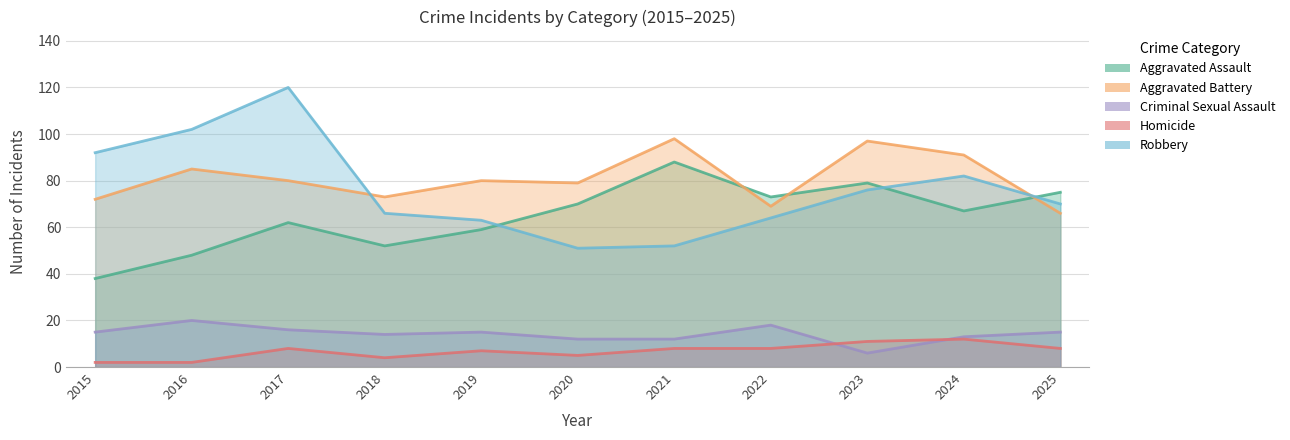

Reading right to left, transcribe all the data shown in this chart.

Aggravated Assault: 75	67	79	73	88	70	59	52	62	48	38
Aggravated Battery: 66	91	97	69	98	79	80	73	80	85	72
Criminal Sexual Assault: 15	13	6	18	12	12	15	14	16	20	15
Homicide: 8	12	11	8	8	5	7	4	8	2	2
Robbery: 70	82	76	64	52	51	63	66	120	102	92